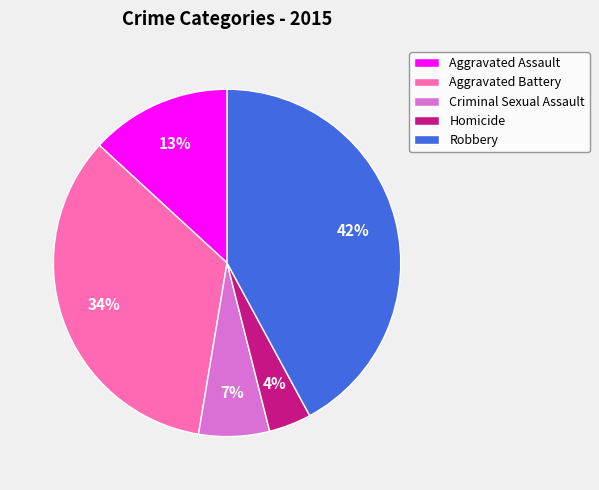

Do Homicide and Aggravated Battery together represent more than half of the pie?

No